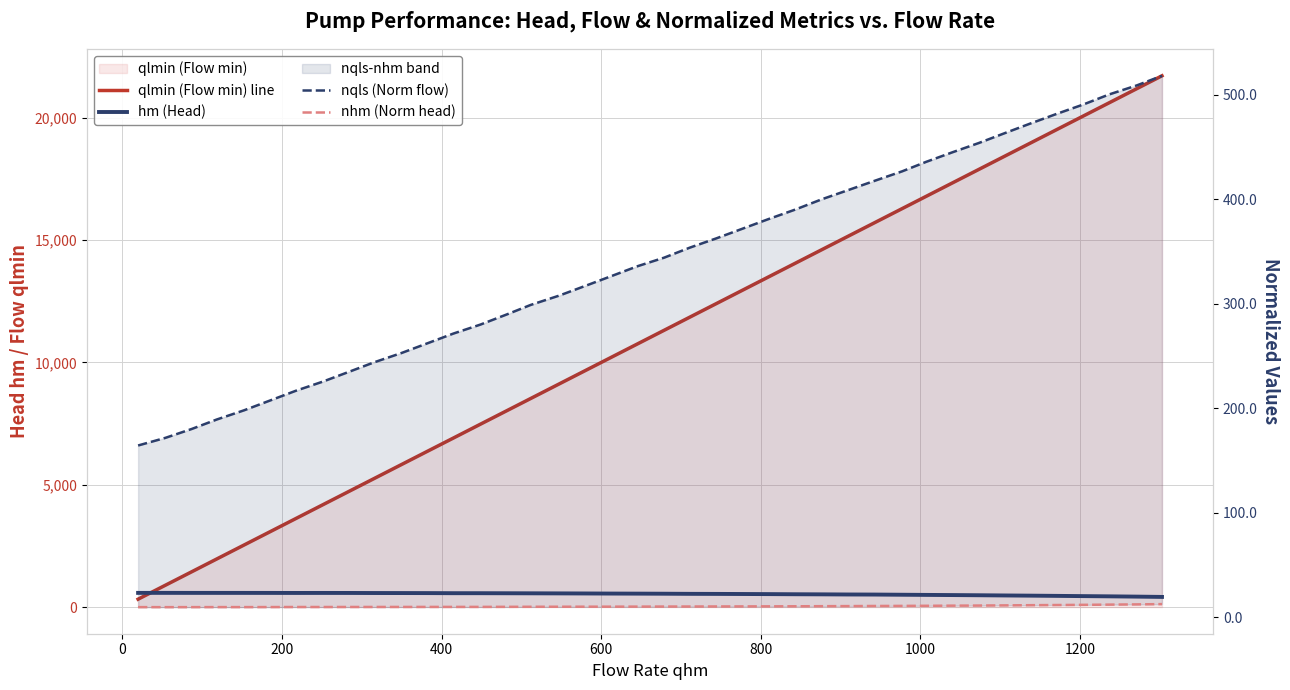

At how many categories does at least one series exceed 17689?

8